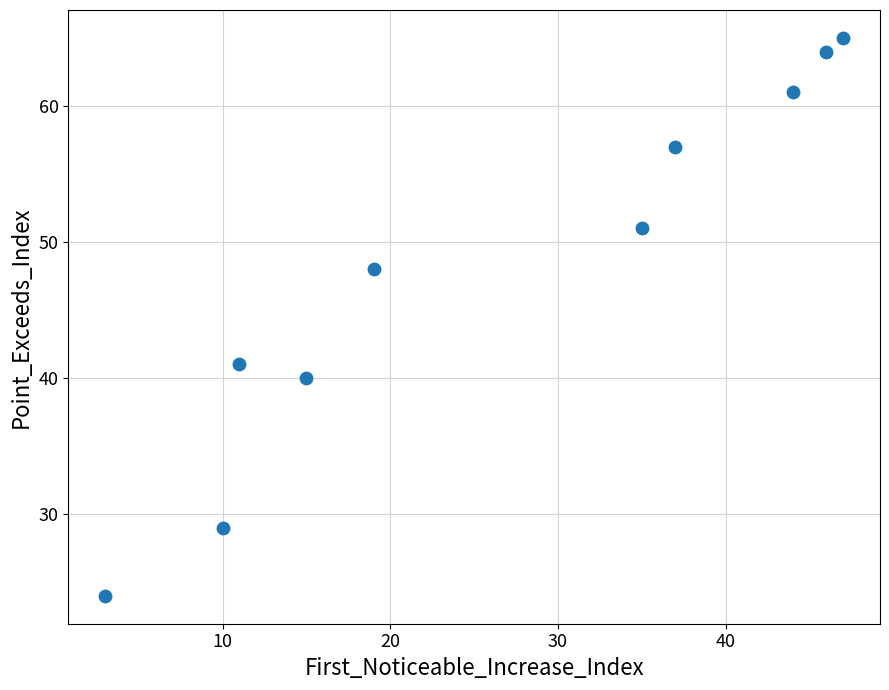

What is the average Y value?

48